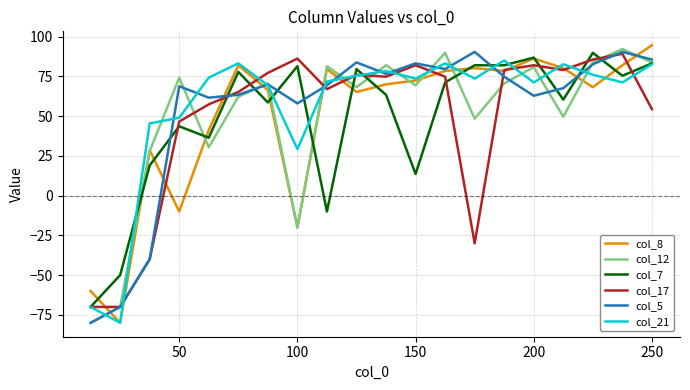

What is the maximum value shown in the chart?

94.6